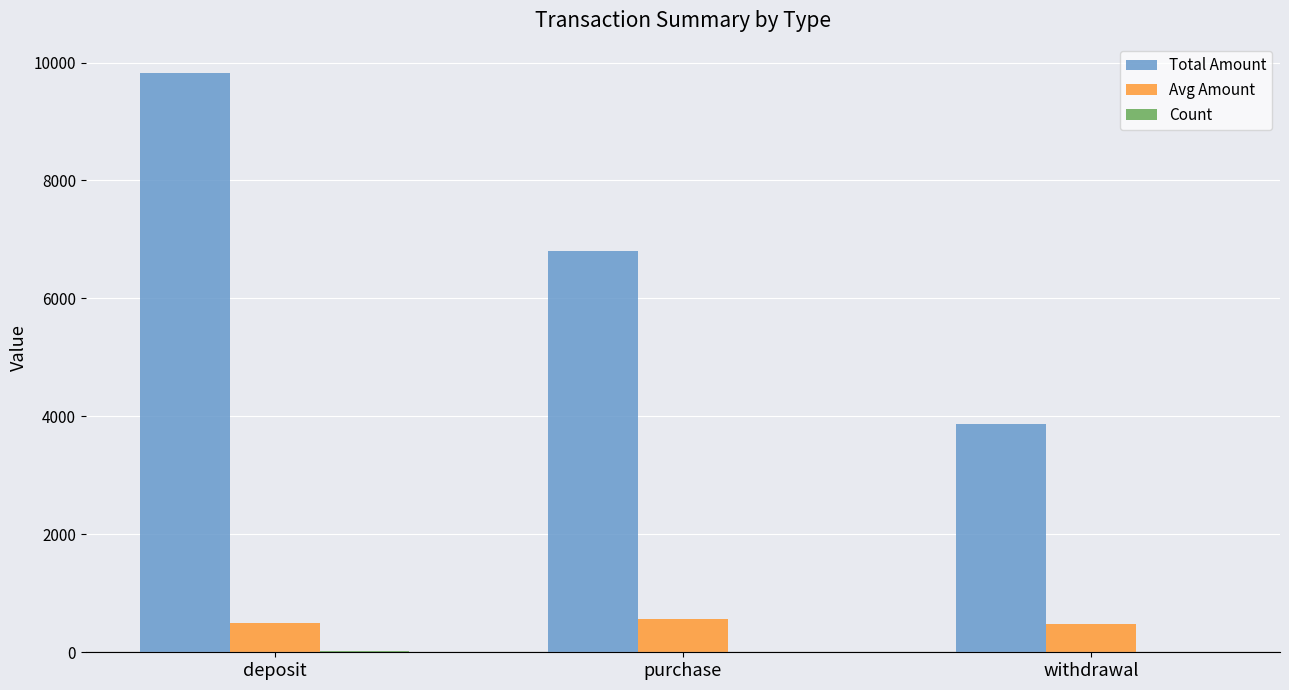

True or false: Avg Amount has a value of 568 at purchase.

True